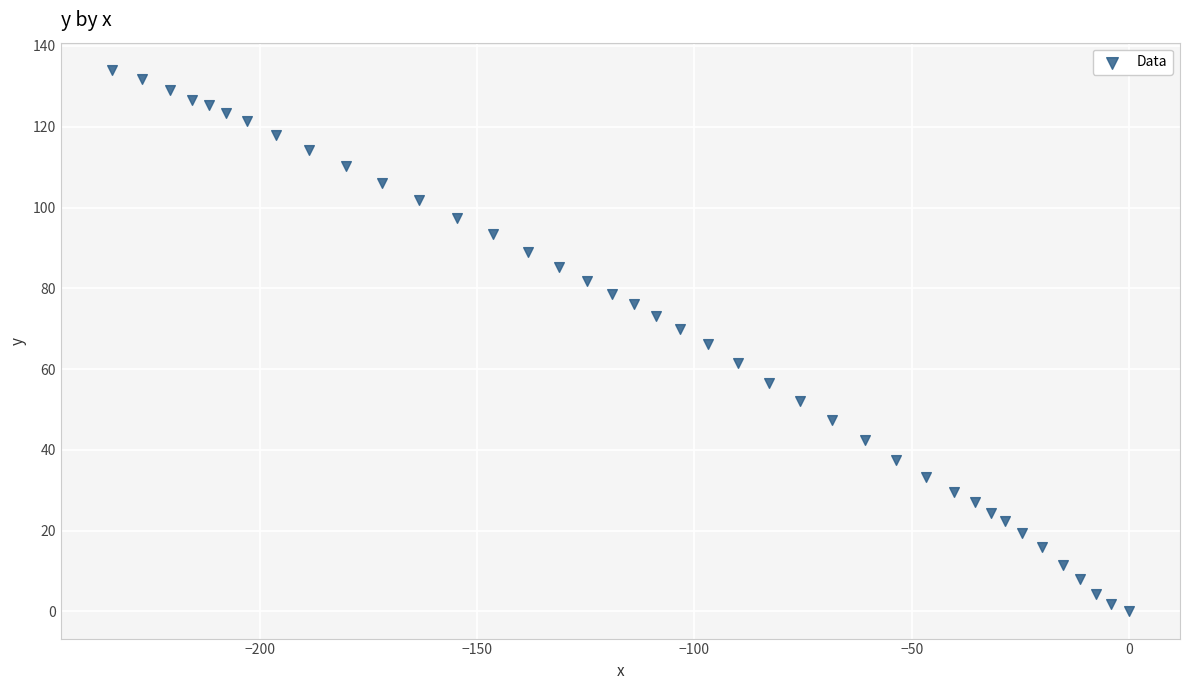

What is the range of X values (max minus min)?

234.1